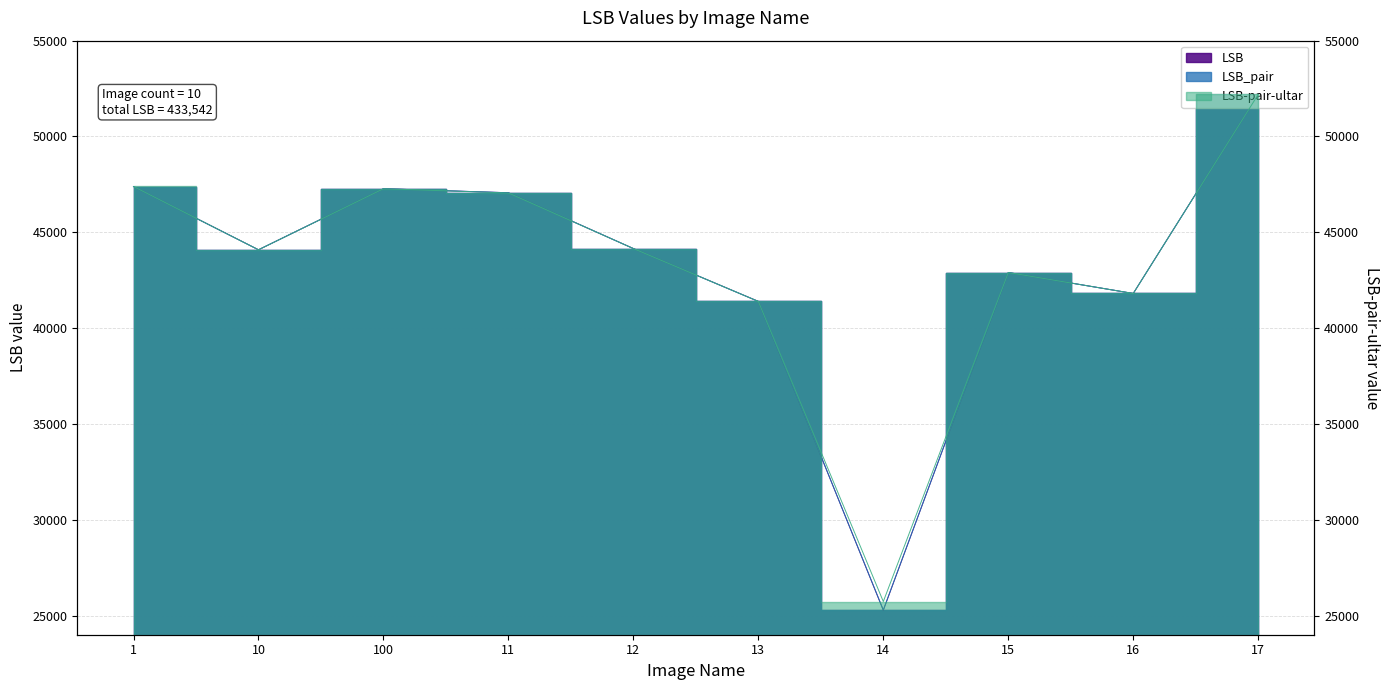

What is the difference between the LSB_pair values at 1 and 17?

4808